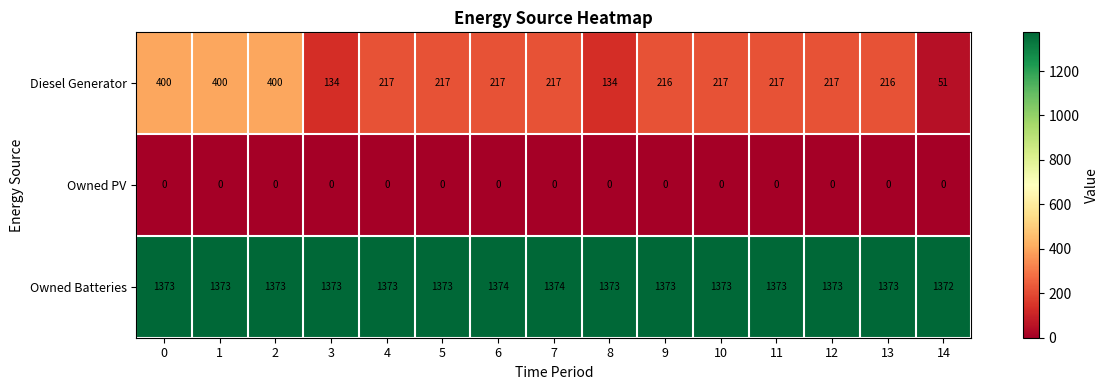

Which series changed the most between 1 and 13?

Diesel Generator